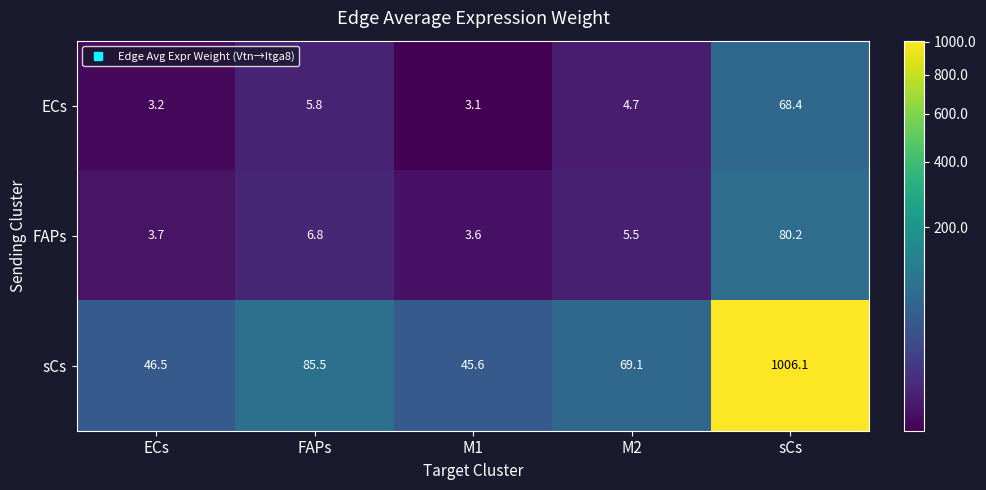

How many data points in sCs are less than 69?

2